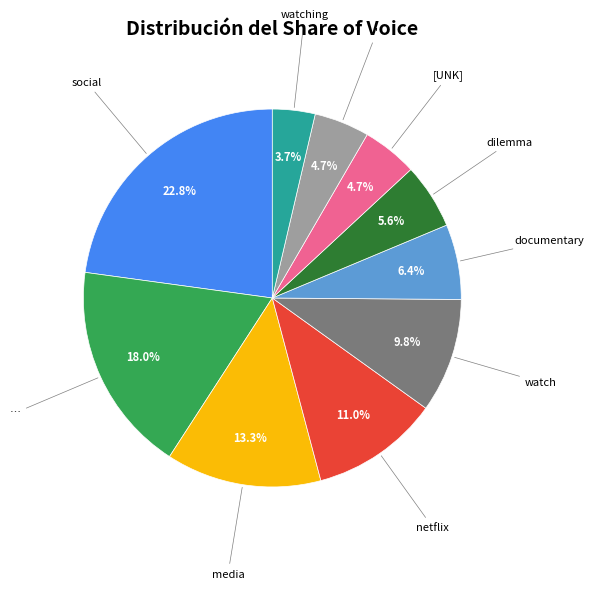

Is there a majority slice in this chart?

No